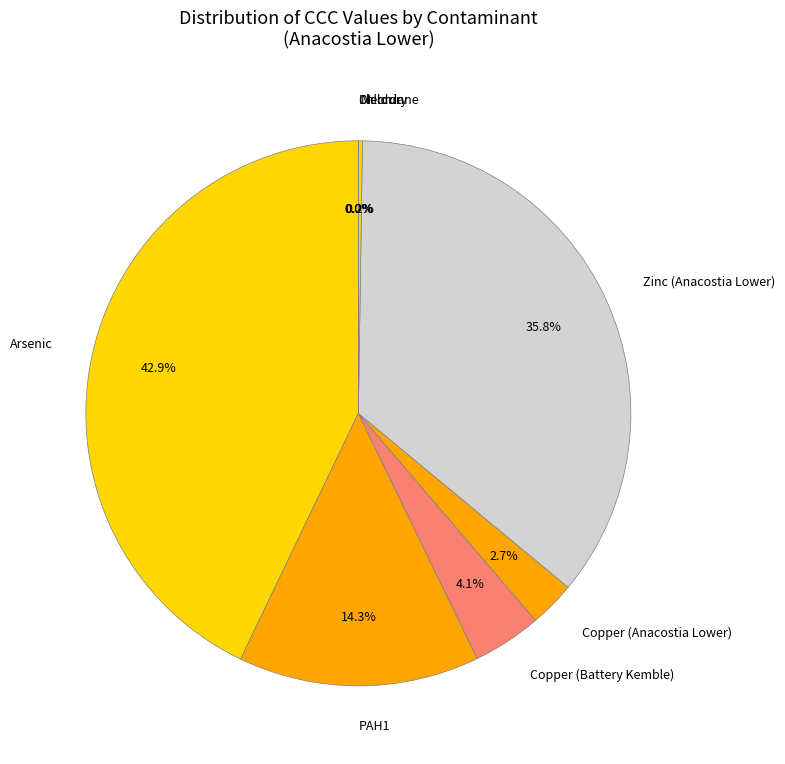

What percentage do Arsenic and Copper (Battery Kemble) together represent?

47.0%